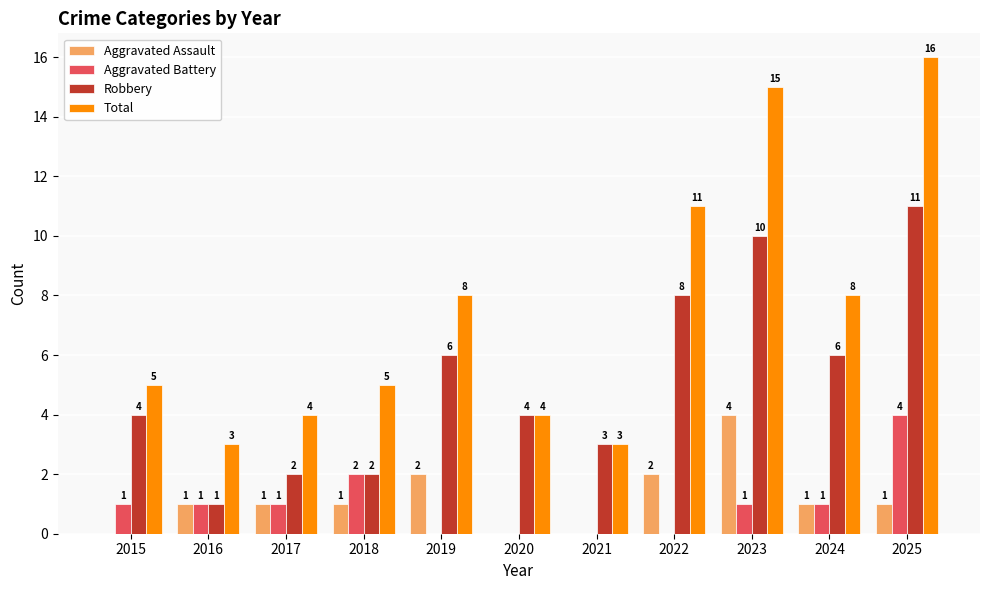

Which category has the highest value in the Aggravated Assault series?

2023